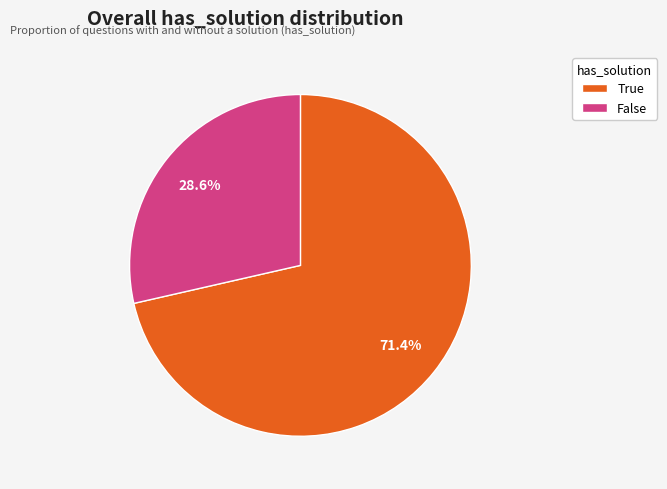

Which category accounts for the majority?

True